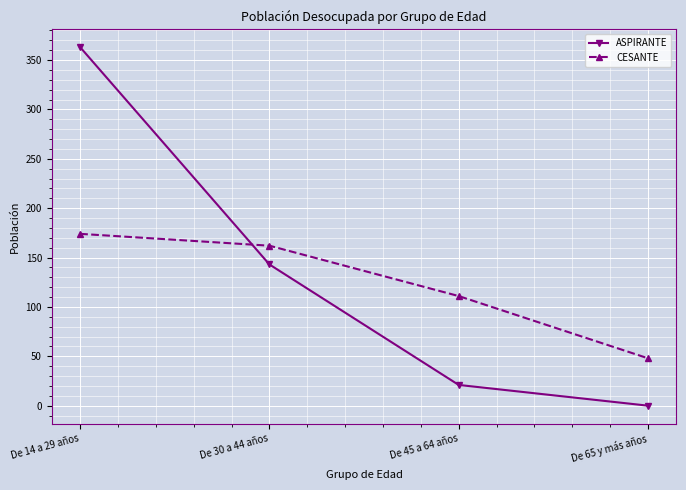

Count the number of categories in the chart.

4